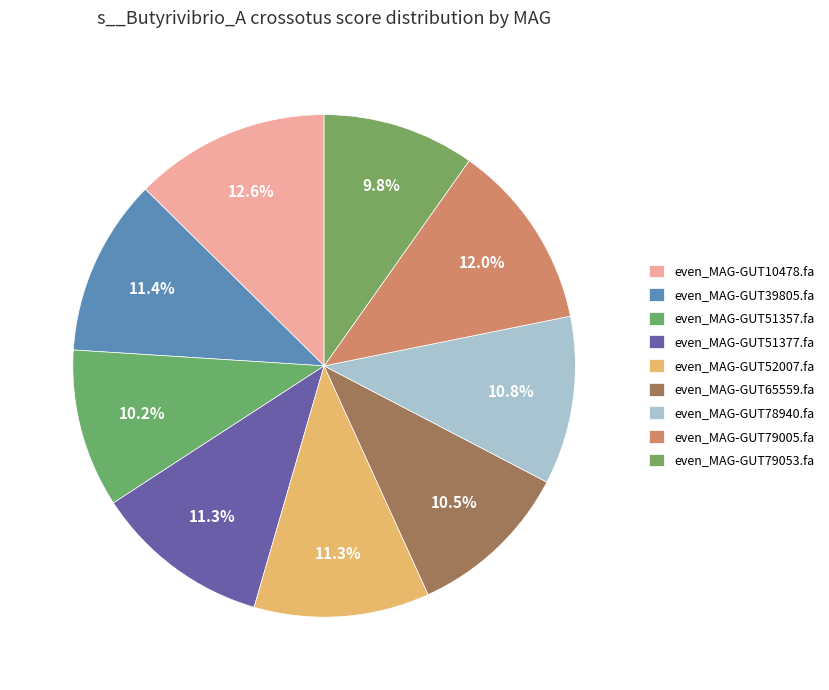

How many slices are in this pie chart?

9